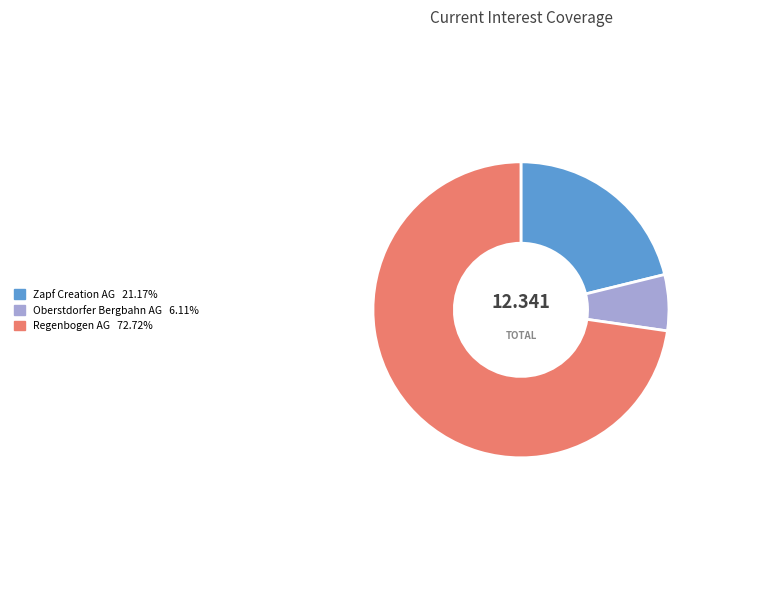

Is there any slice that represents more than half of the pie?

Yes